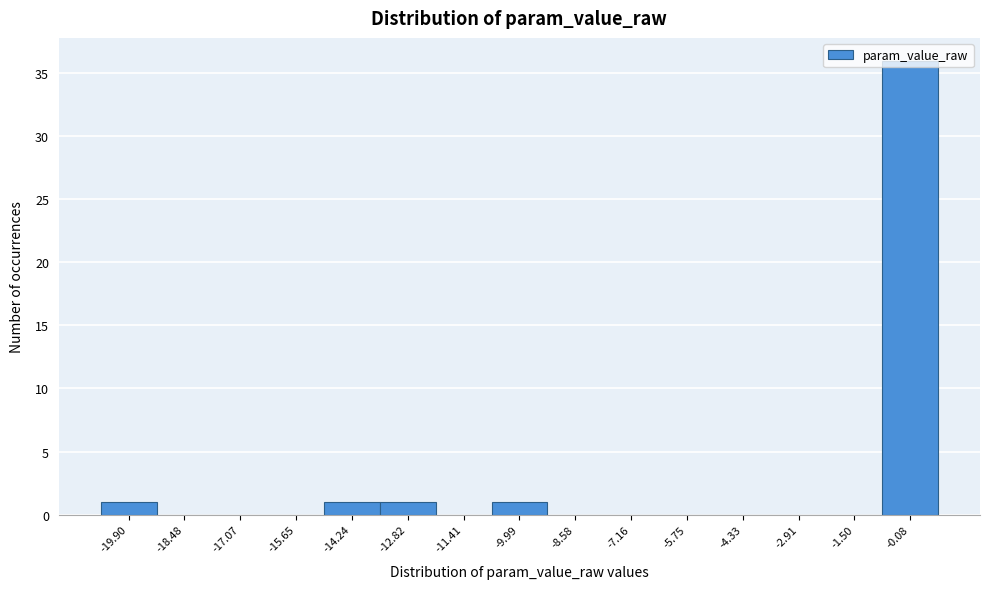

Reading left to right, list every bar in this chart as the range it spans on the x-axis followed by its height. Neither the bar edges nor the heights are printed on the chart, so give them approximately, as read against the axes.

-20.6 to -19.2: 1
-19.2 to -17.8: 0
-17.8 to -16.4: 0
-16.4 to -15.0: 0
-15.0 to -13.6: 1
-13.6 to -12.2: 1
-12.2 to -10.6: 0
-10.6 to -9.2: 1
-9.2 to -7.8: 0
-7.8 to -6.4: 0
-6.4 to -5.0: 0
-5.0 to -3.6: 0
-3.6 to -2.2: 0
-2.2 to -0.8: 0
-0.8 to 0.6: 36